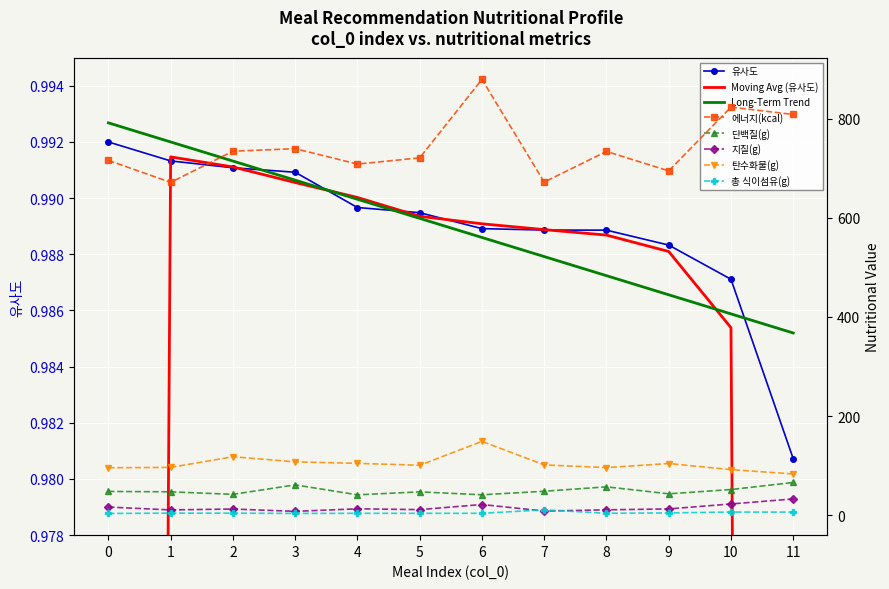

What is the difference between the highest and lowest values at 2?

733.4